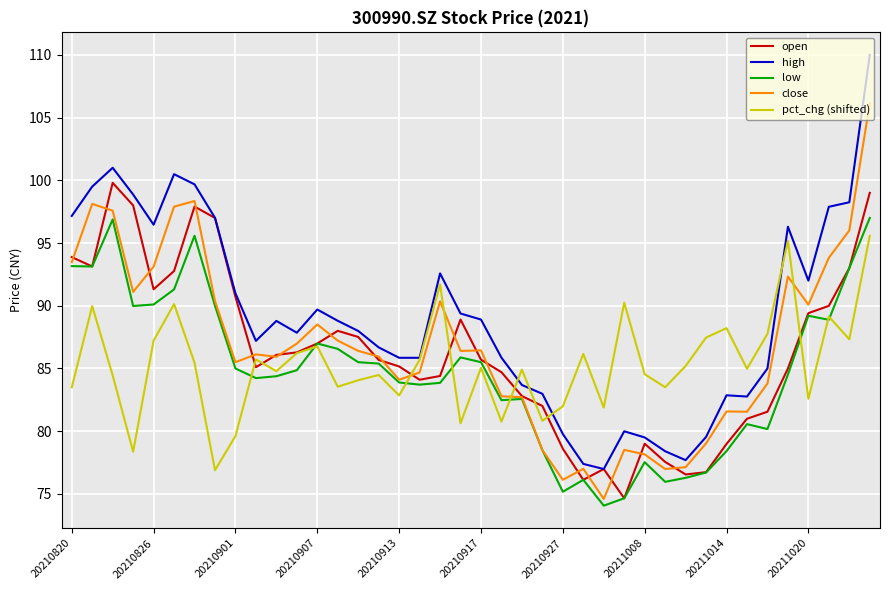

Which series has the widest spread of values?

high